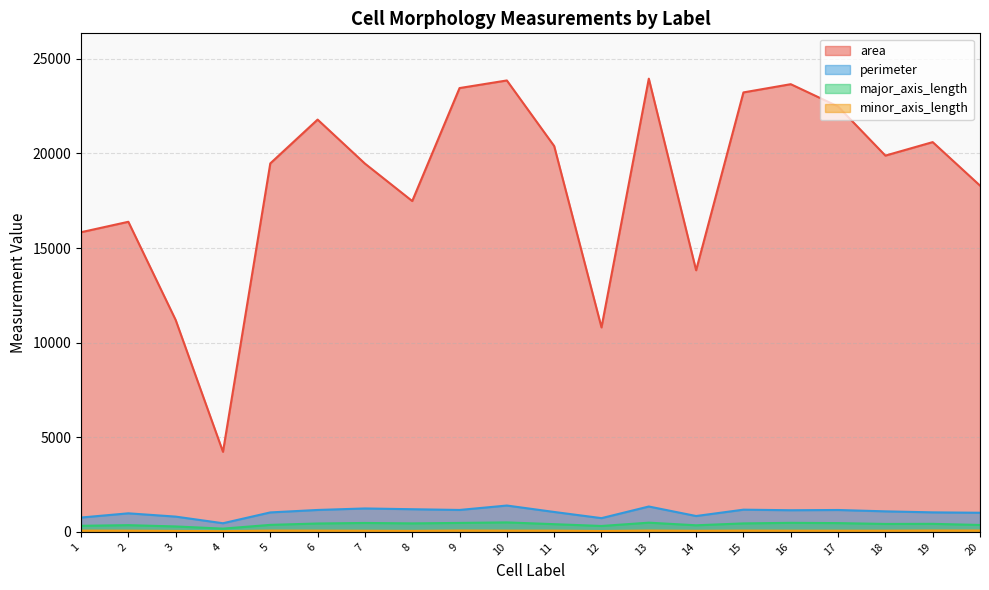

Rank the categories by minor_axis_length value from lowest to highest.

4, 12, 3, 8, 14, 7, 18, 17, 2, 16, 11, 10, 6, 1, 15, 5, 13, 20, 9, 19